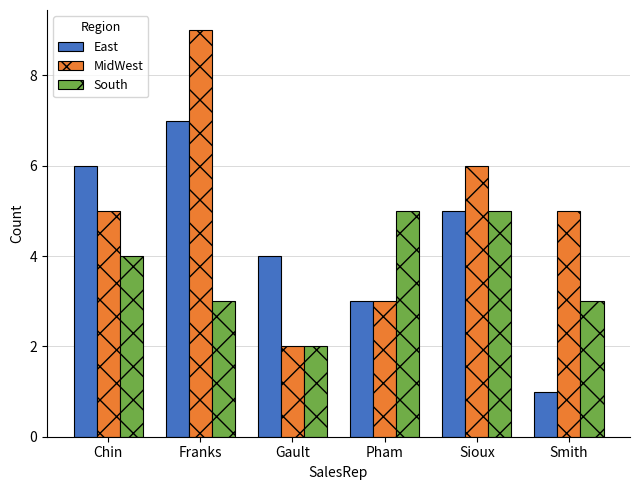

Read the South value at Pham.

5